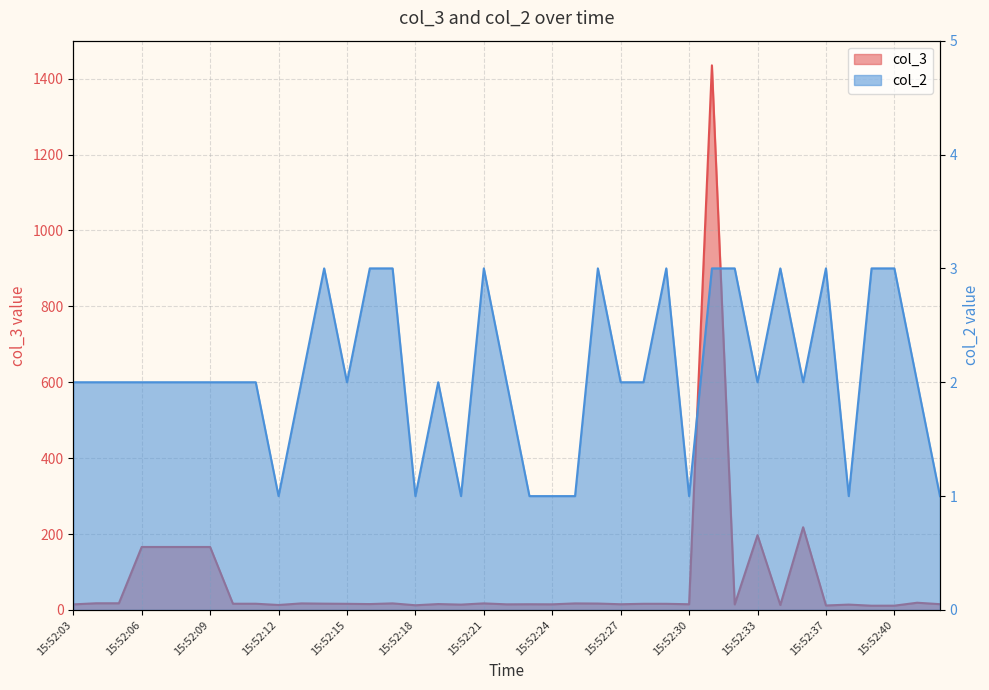

How many interior local peaks does the col_3 series have?

12